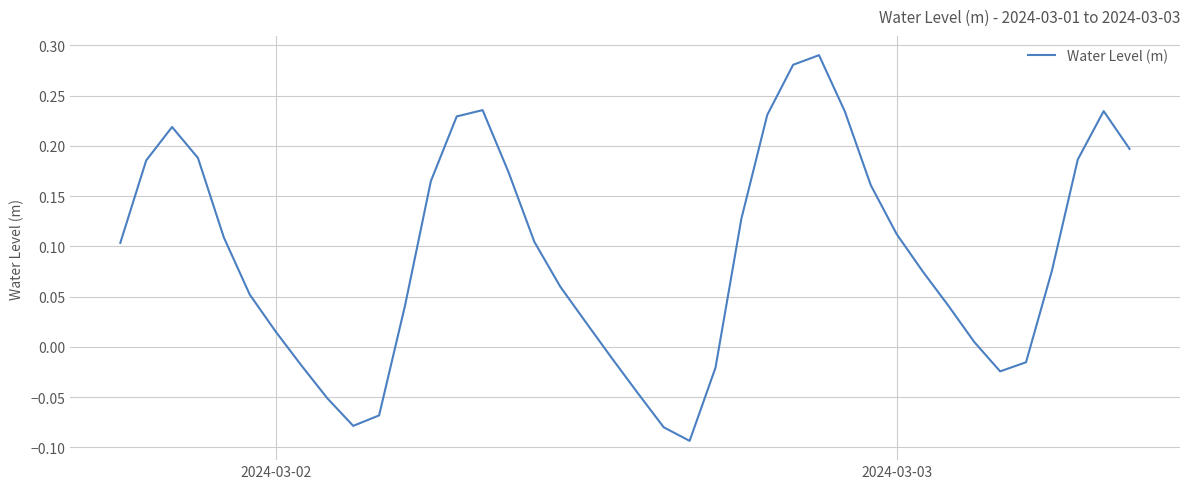

What is the difference between the maximum and minimum values?

0.4